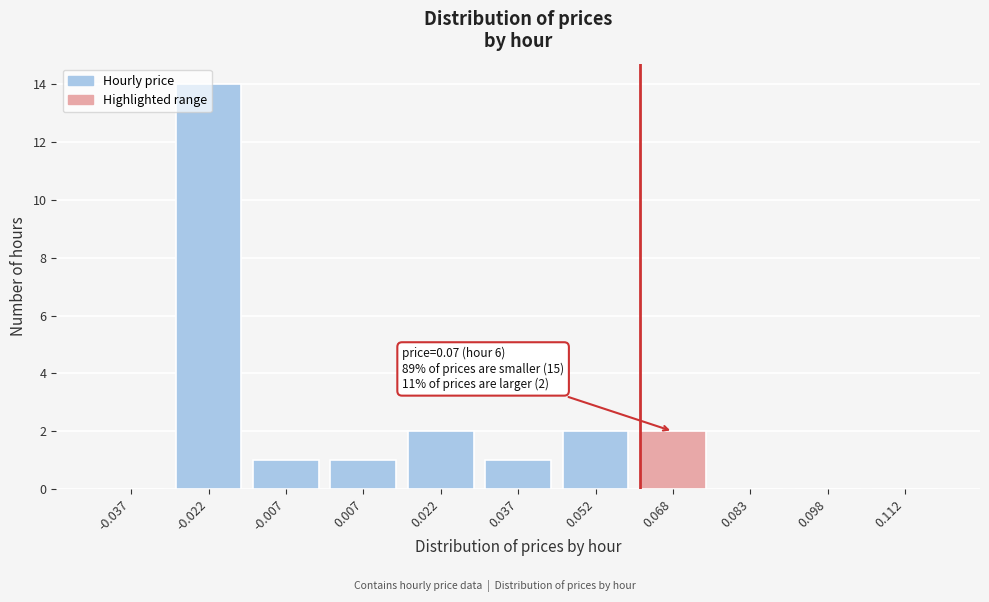

What is the change in value from -0.022 to 0.052?

-12